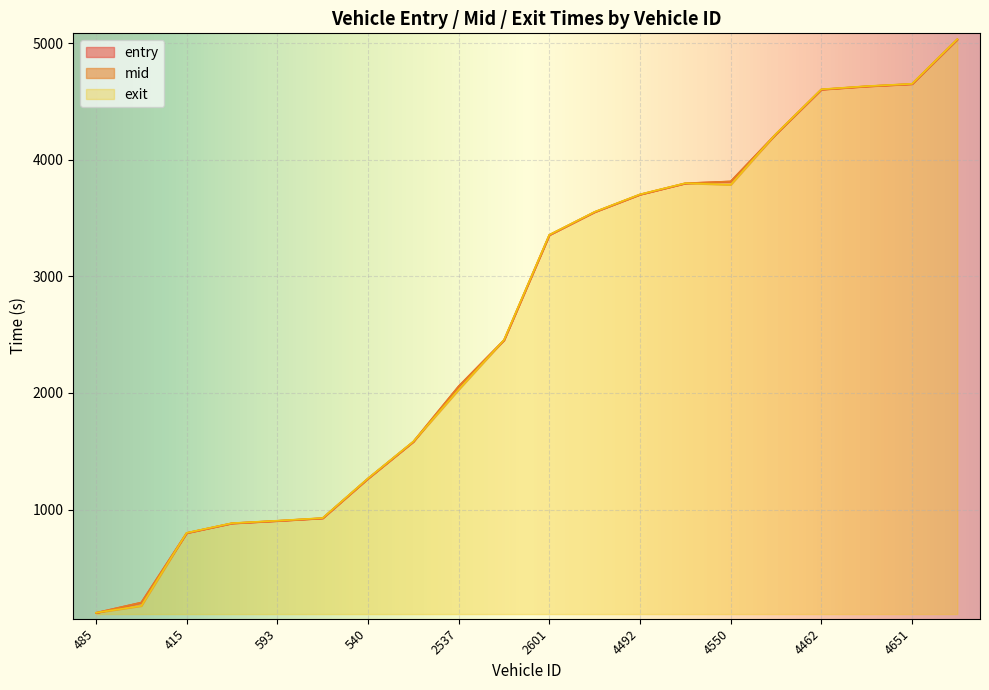

At how many categories does at least one series exceed 2086?

11